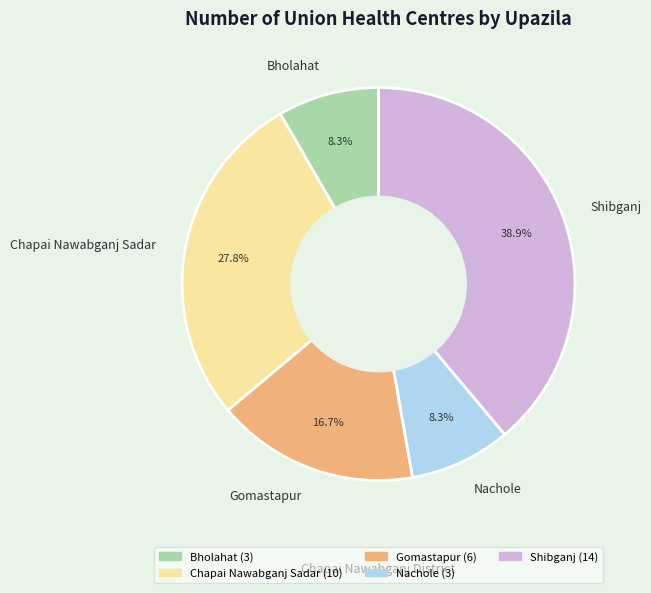

Is the sum of Nachole and Gomastapur greater than half?

No